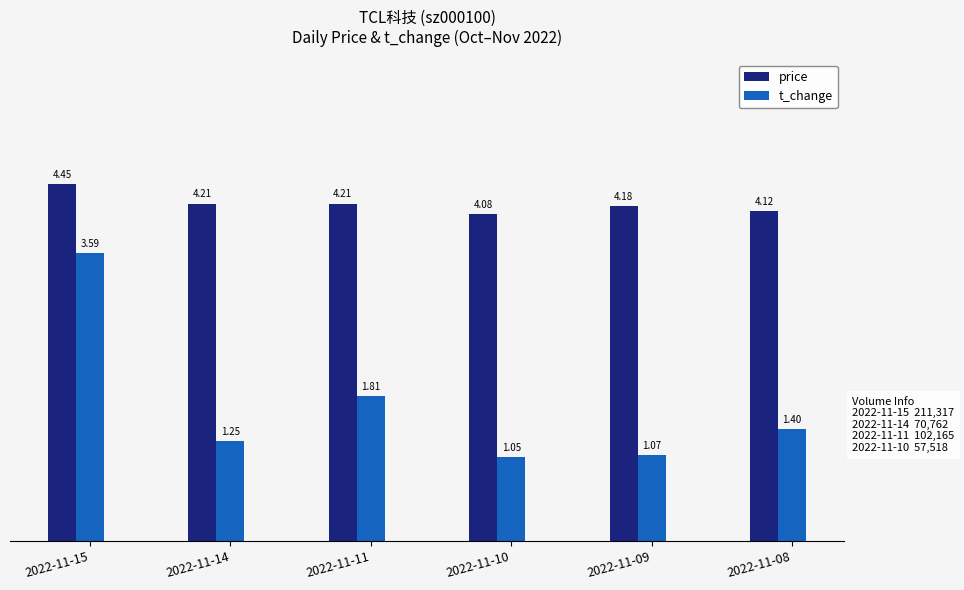

What is the average value of the t_change series?

1.7